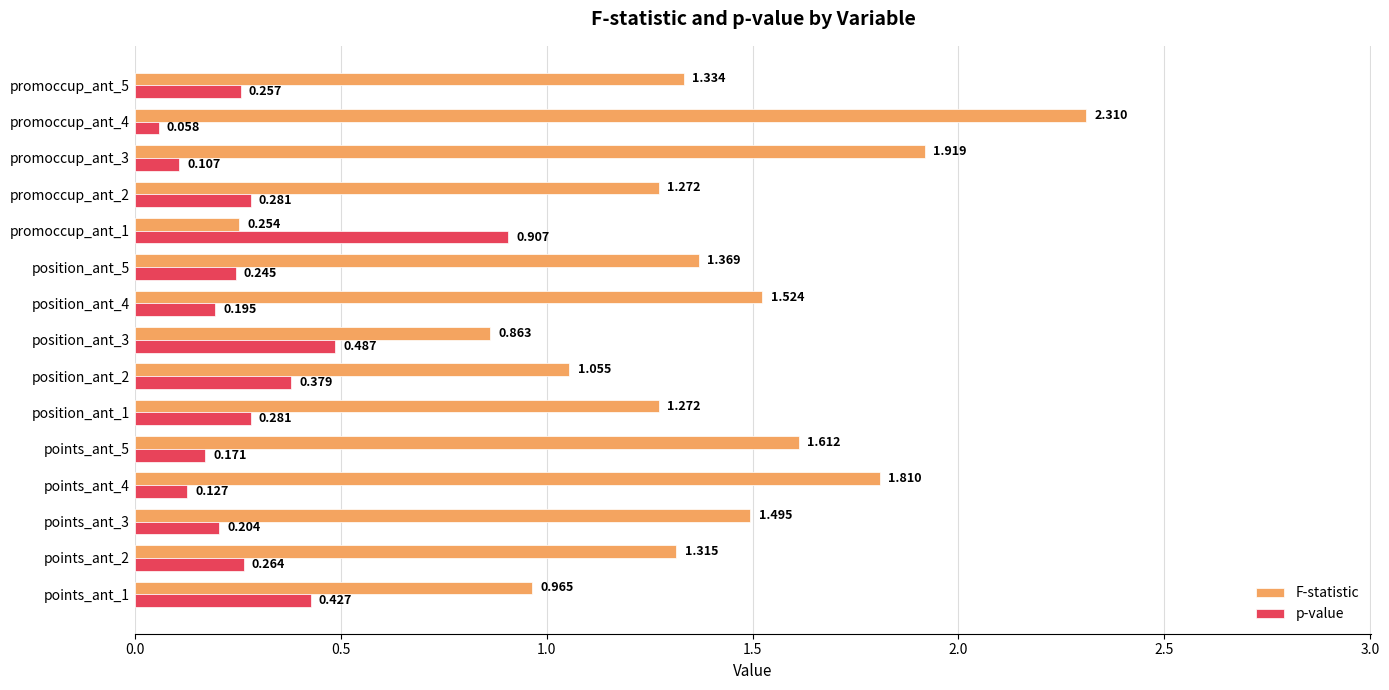

At promoccup_ant_4, list the series in order from largest to smallest.

F-statistic, p-value